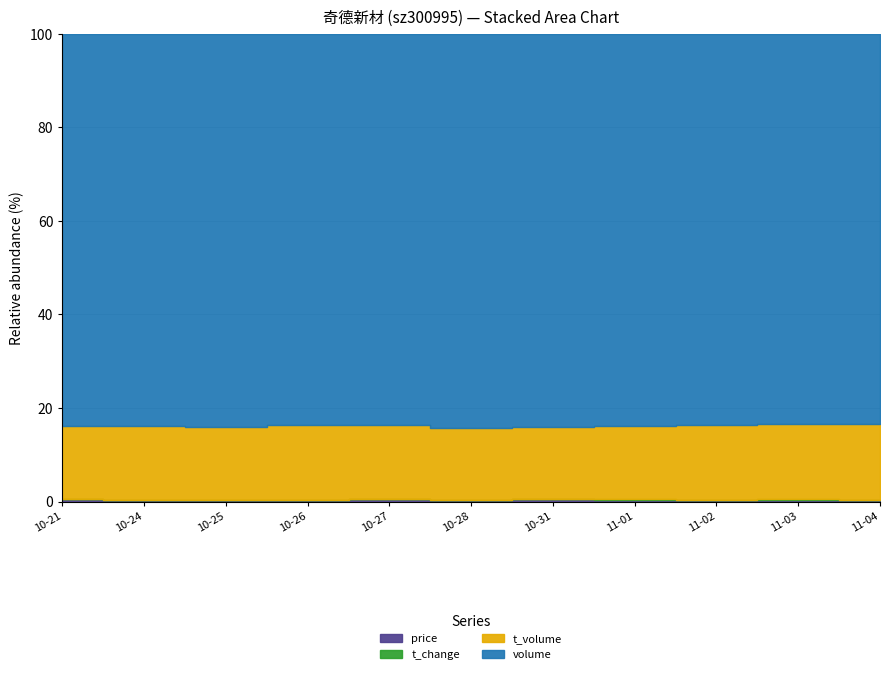

What are all the series names shown in the legend?

price, t_change, t_volume, volume